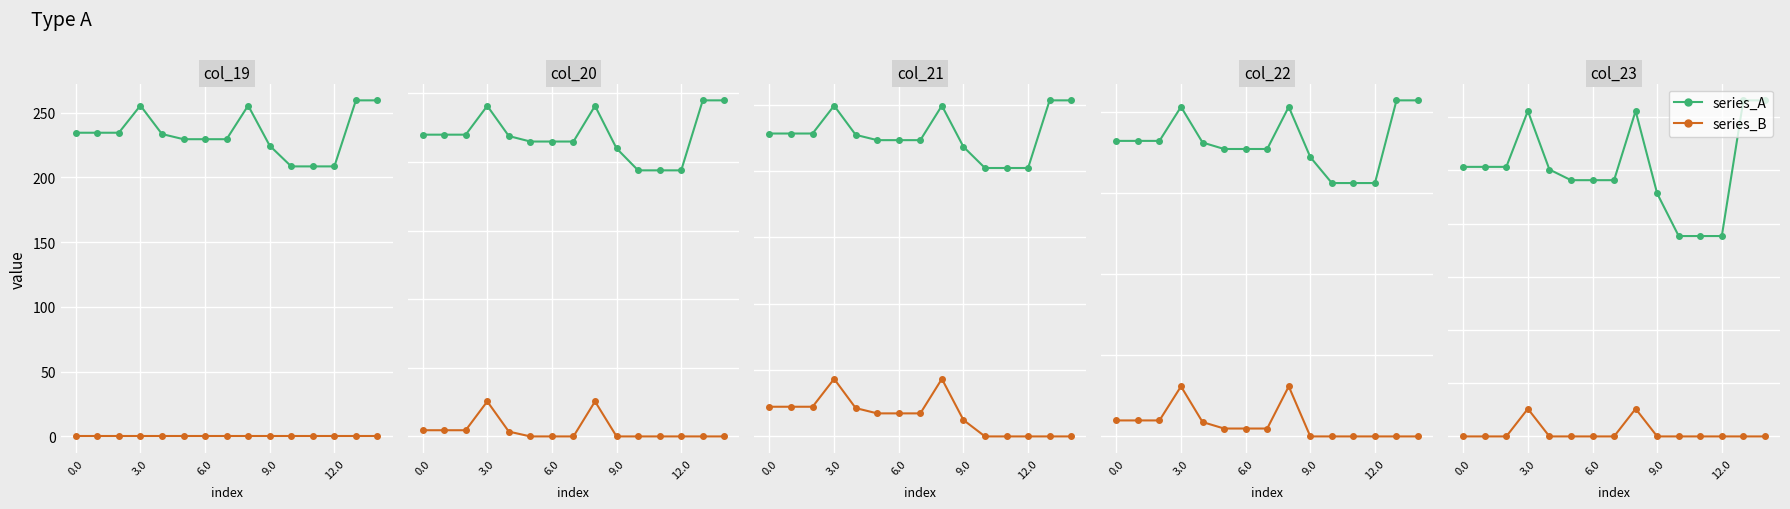

What is the difference between the maximum and second lowest values in the series_A series?

51.0